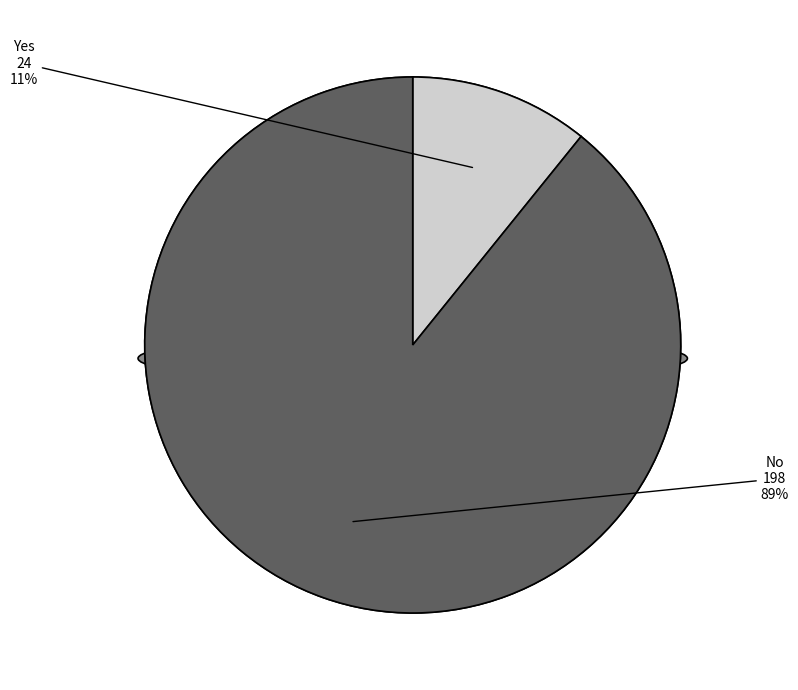

Which slice is the largest?

No